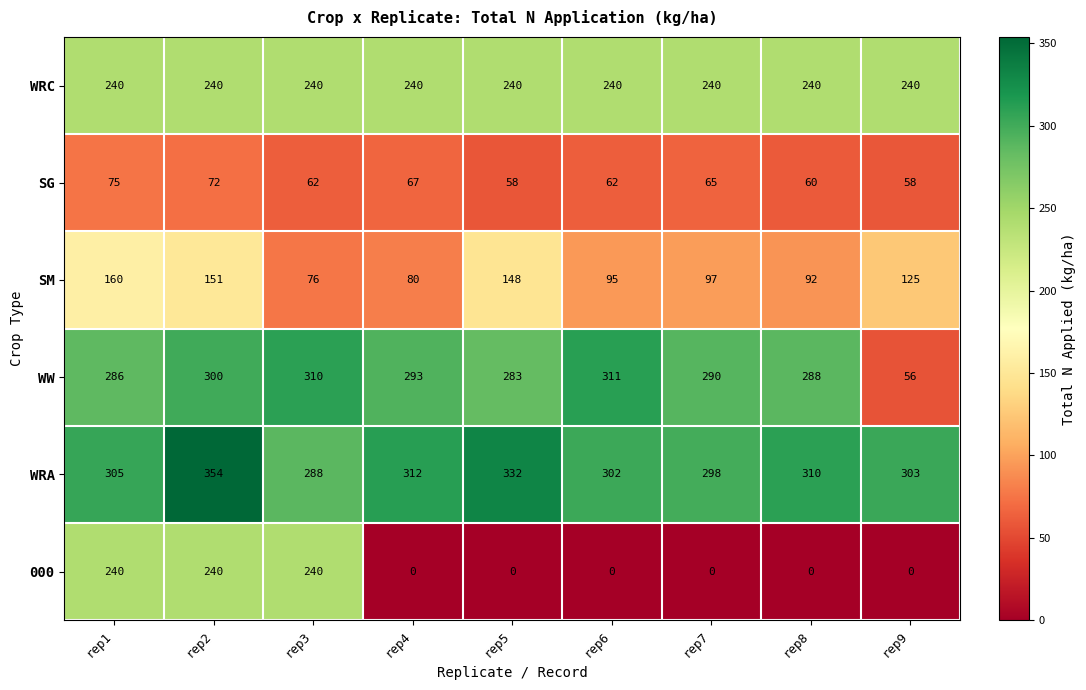

Which series has the largest total across all categories?

WRA